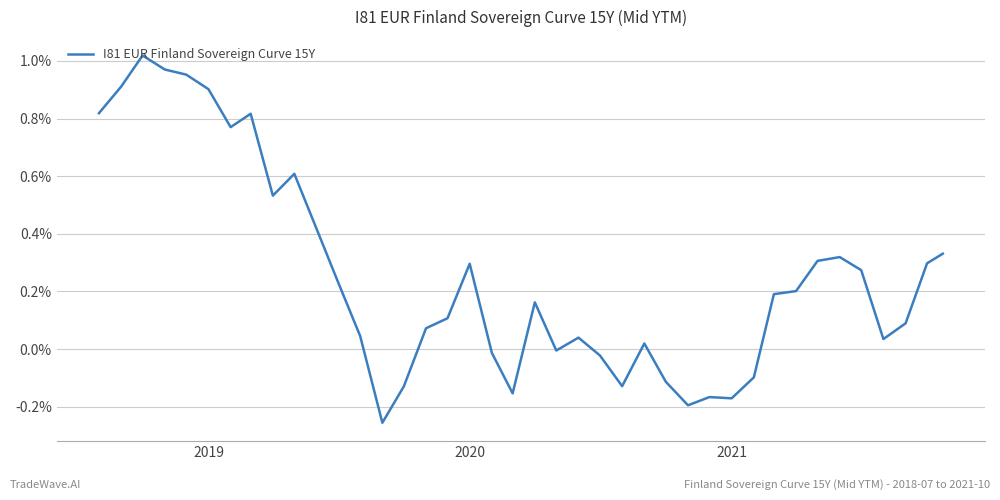

What is the difference between the maximum and minimum values?

1.3